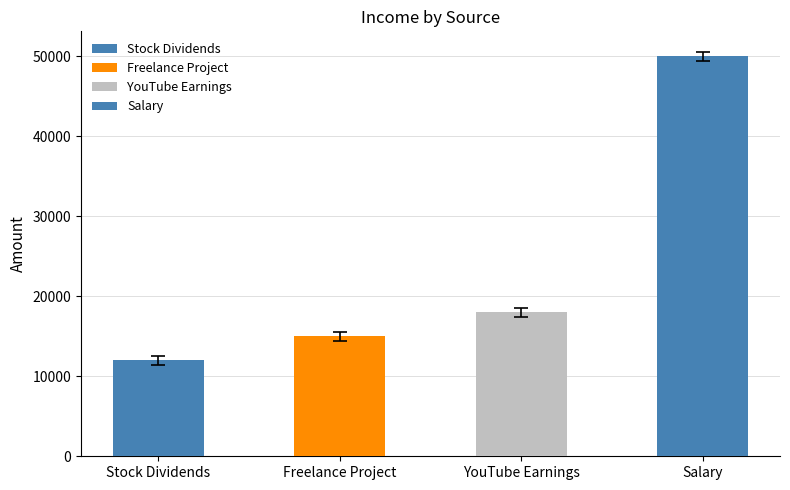

Approximately how many times larger is the value at Stock Dividends compared to Freelance Project?

0.8